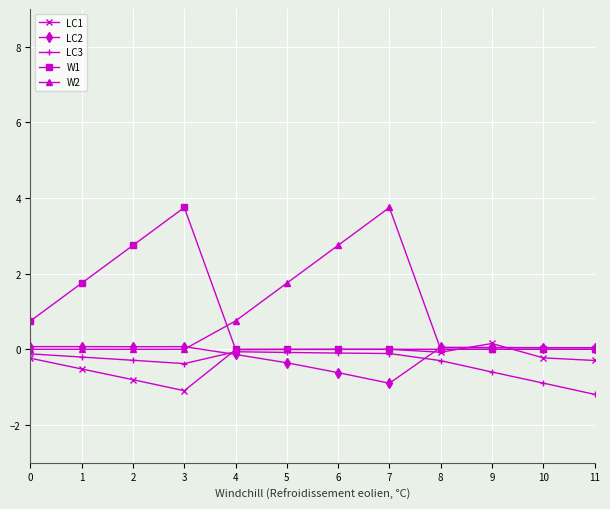

Does the chart display data point markers on the line(s)?

Yes